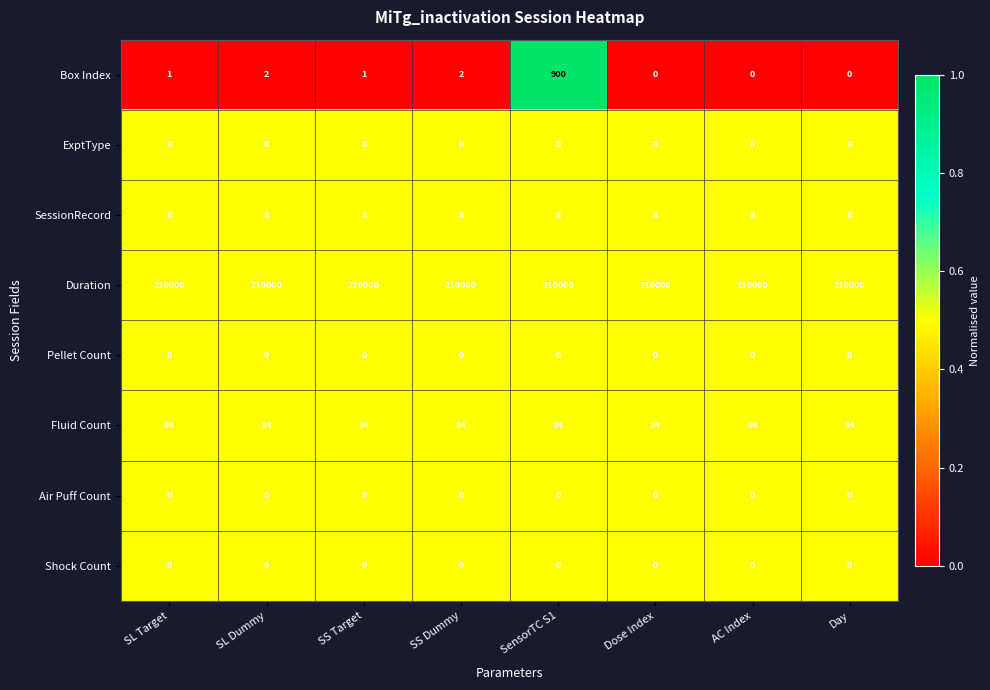

Is it true that SessionRecord equals 8 at SL Dummy?

True